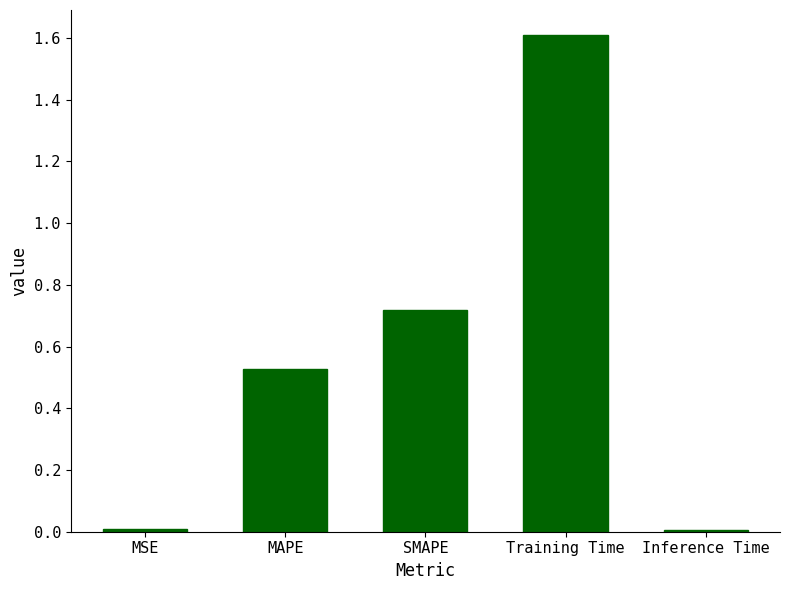

What position from the left is MSE?

1